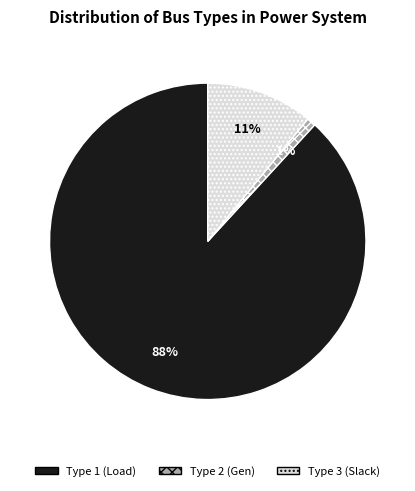

Which category accounts for the majority?

Type 1 (Load)